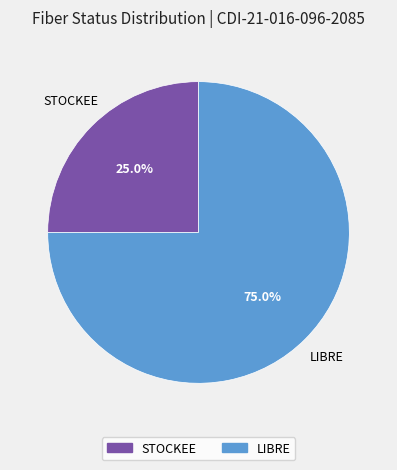

Which slice represents more than half of the pie?

LIBRE